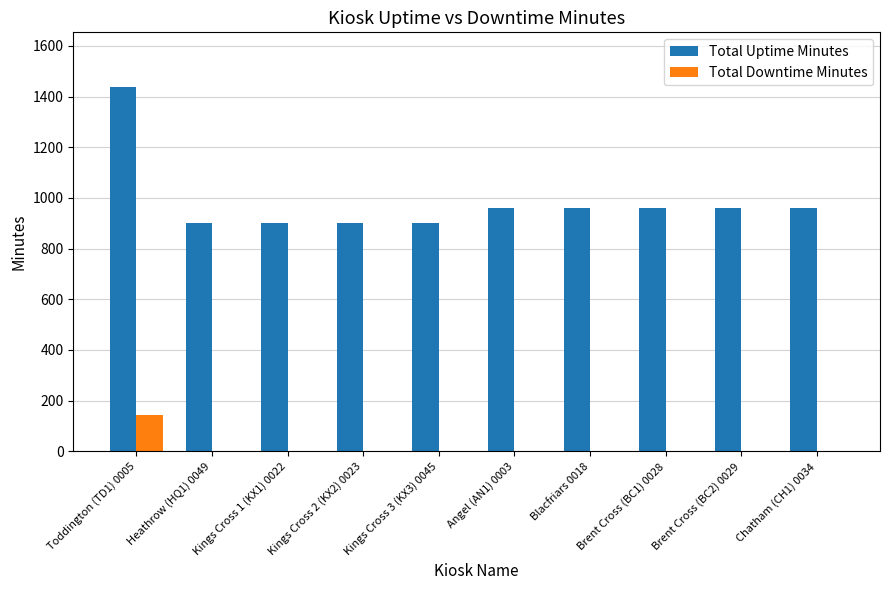

At which label does Total Uptime Minutes first exceed 960?

Toddington (TD1) 0005